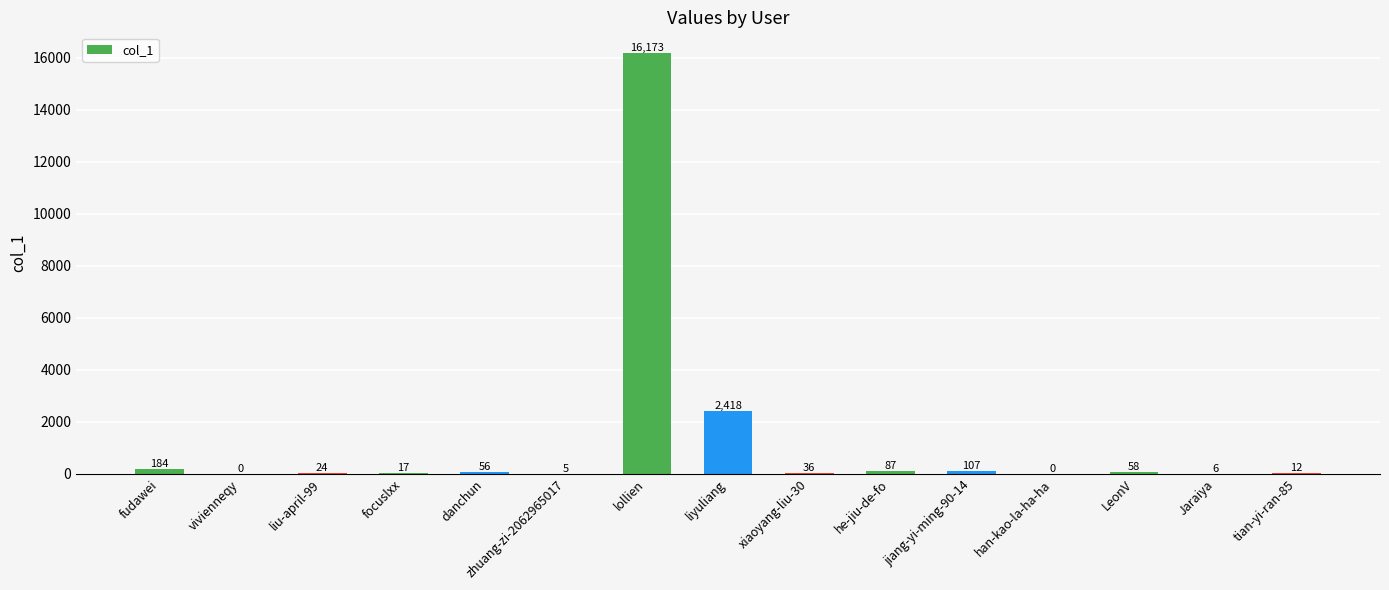

The value at Jaraiya is 6. True or false?

True